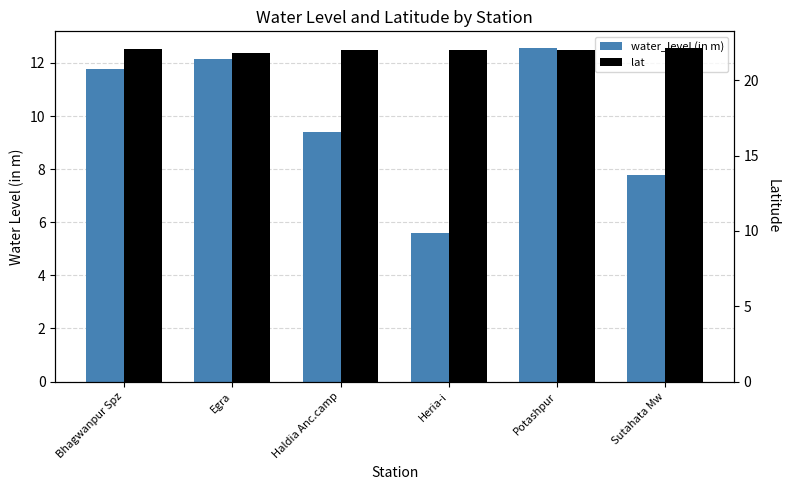

Between Bhagwanpur Spz and Sutahata Mw, which is larger?

Bhagwanpur Spz